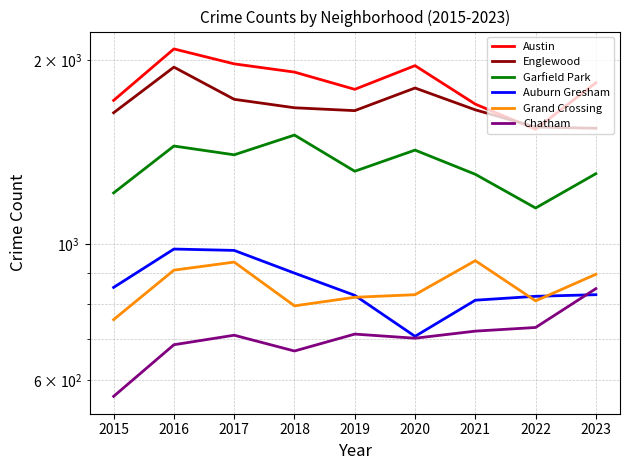

How many data points does each series have?

9